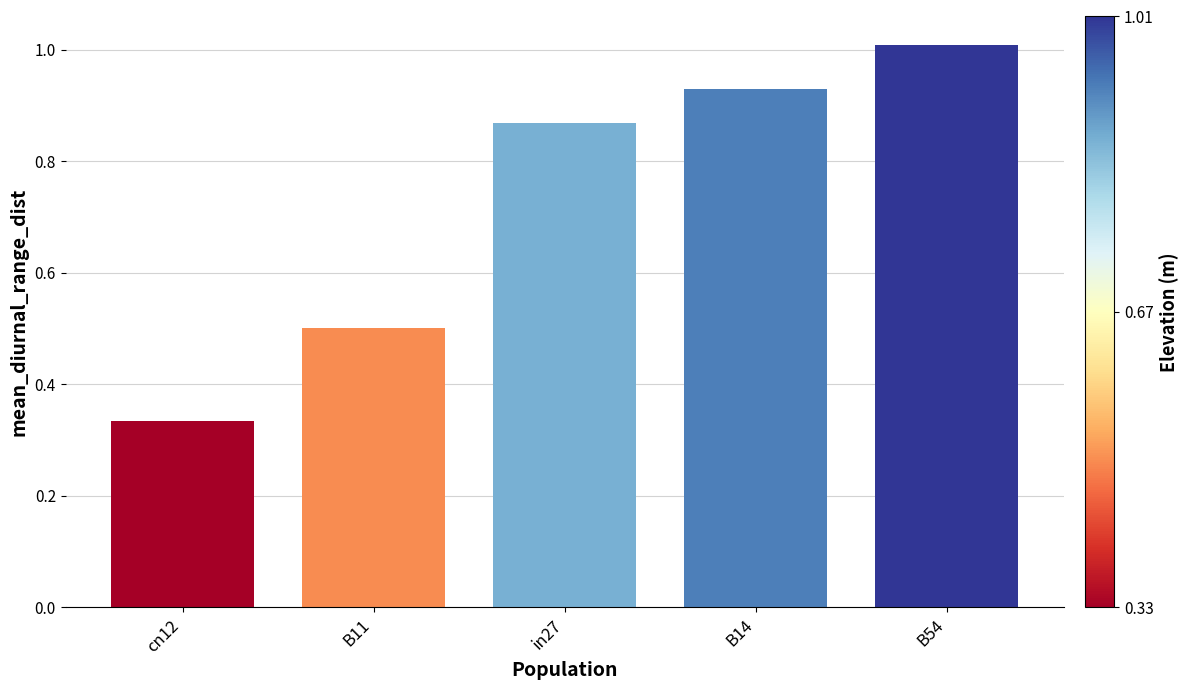

List the labels in order of value, largest first.

B54, B14, in27, B11, cn12